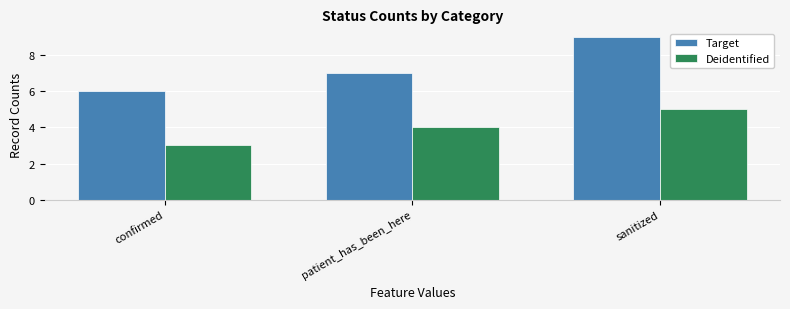

At which label is Deidentified closest to 4?

patient_has_been_here